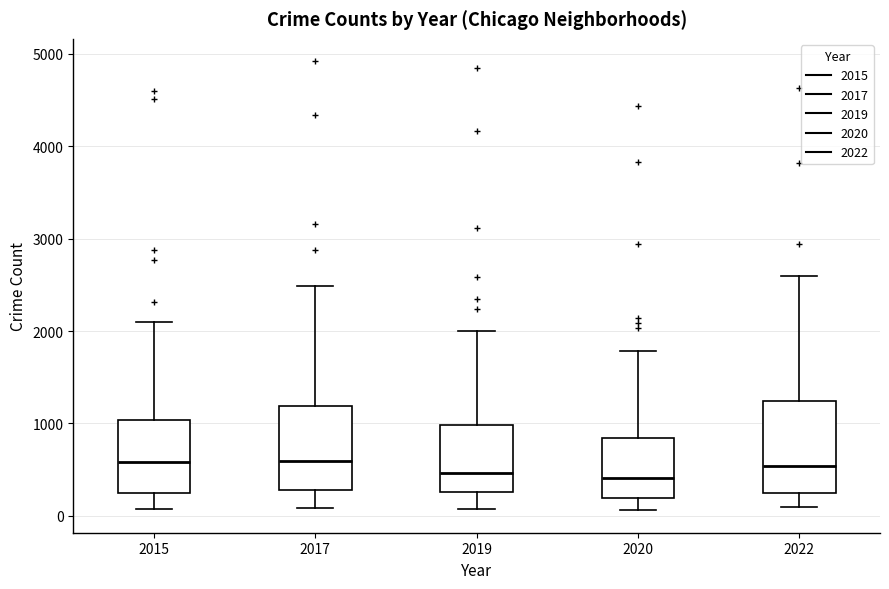

Reading left to right, transcribe this box plot: for each box, give where its median line is, the range the box spans, and where its two whiskers end, as read against the y-axis. The values are not printed on the chart, so give them approximately, as read against the axis.

2015: median 600, box 300 to 1000, whiskers 100 to 2100
2017: median 600, box 300 to 1200, whiskers 100 to 2500
2019: median 500, box 300 to 1000, whiskers 100 to 2000
2020: median 400, box 200 to 800, whiskers 100 to 1800
2022: median 500, box 300 to 1200, whiskers 100 to 2600